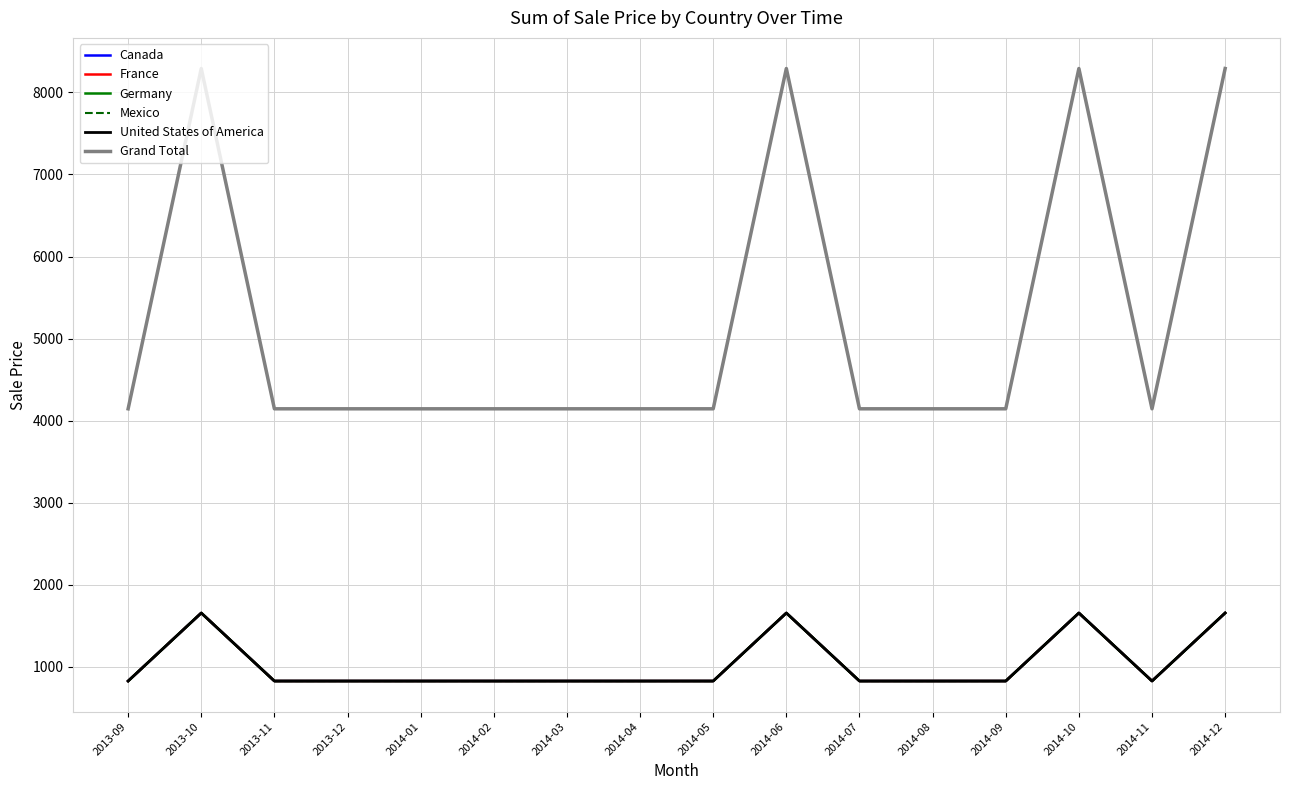

True or false: United States of America and Mexico cross at least once.

False